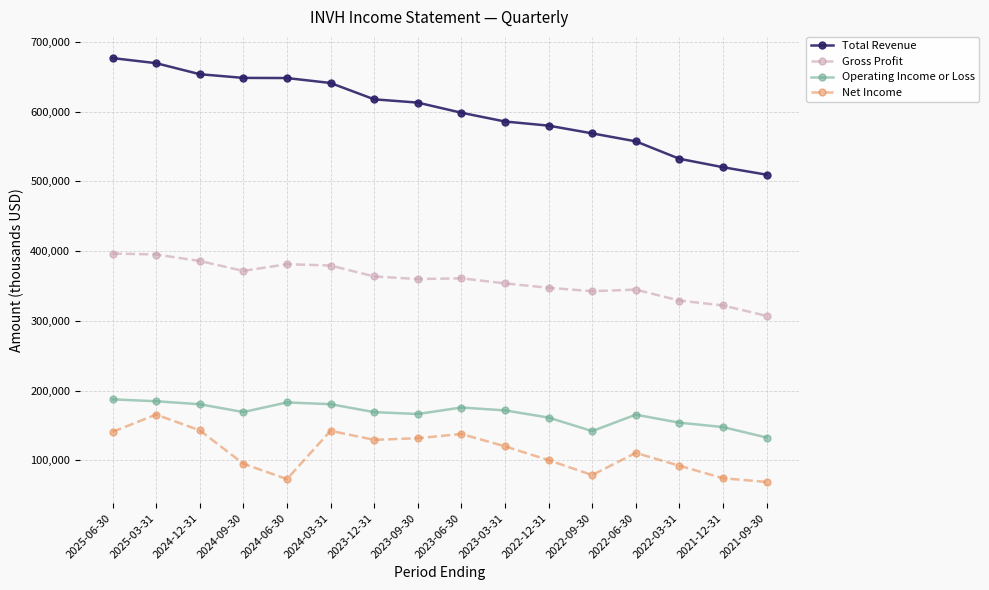

Rank the series at 2023-03-31 from lowest to highest value.

Net Income, Operating Income or Loss, Gross Profit, Total Revenue